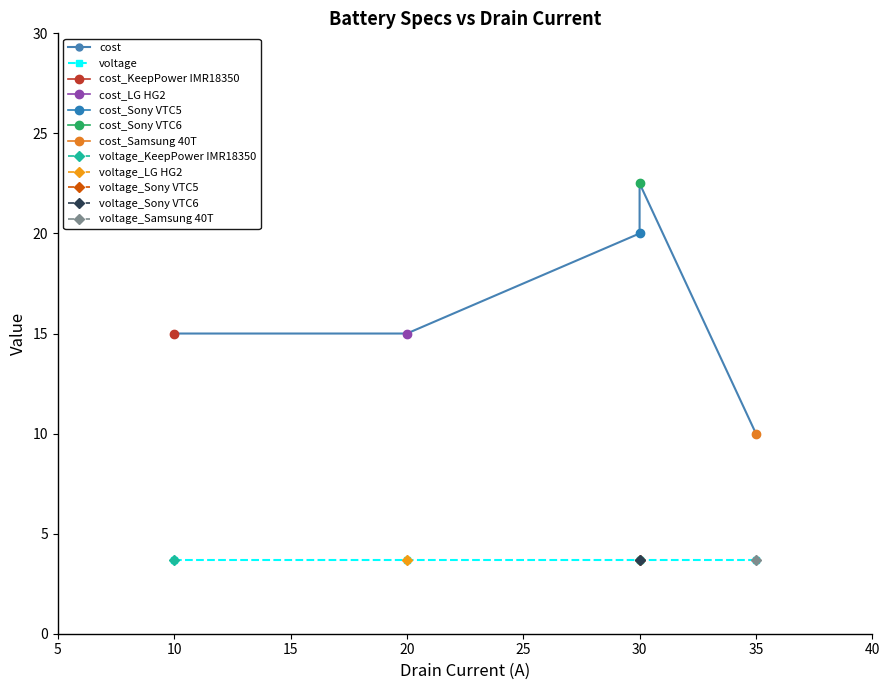

True or false: voltage and cost intersect in this chart.

False